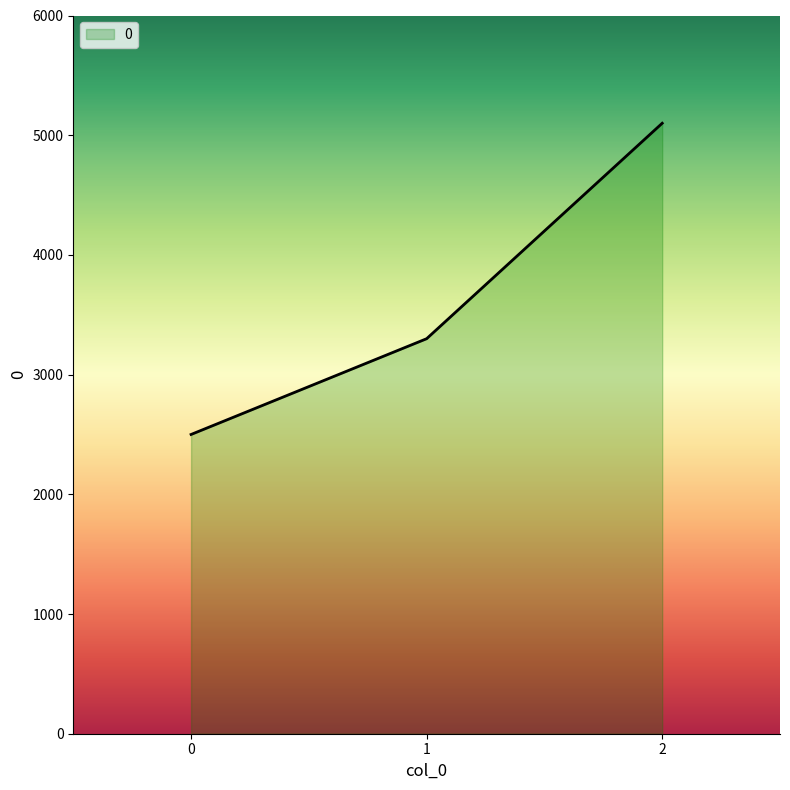

Read the value at 0, to the nearest 100.

2500